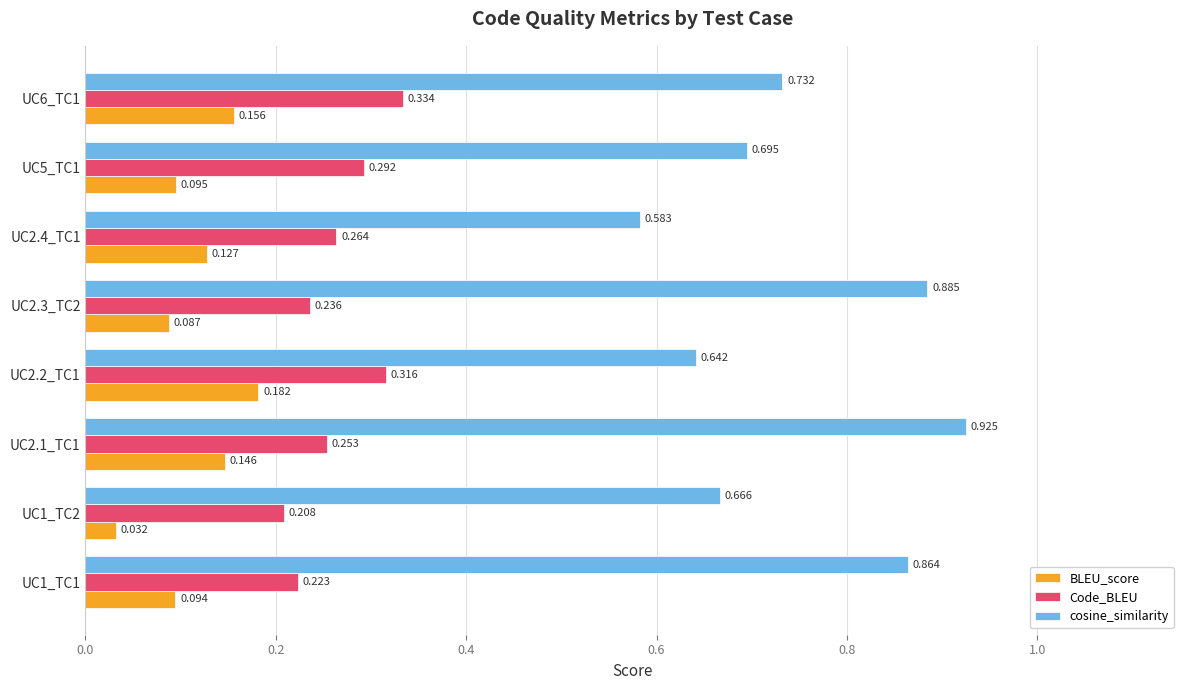

Is the value of BLEU_score at UC1_TC2 greater than the value of cosine_similarity at UC2.1_TC1?

No